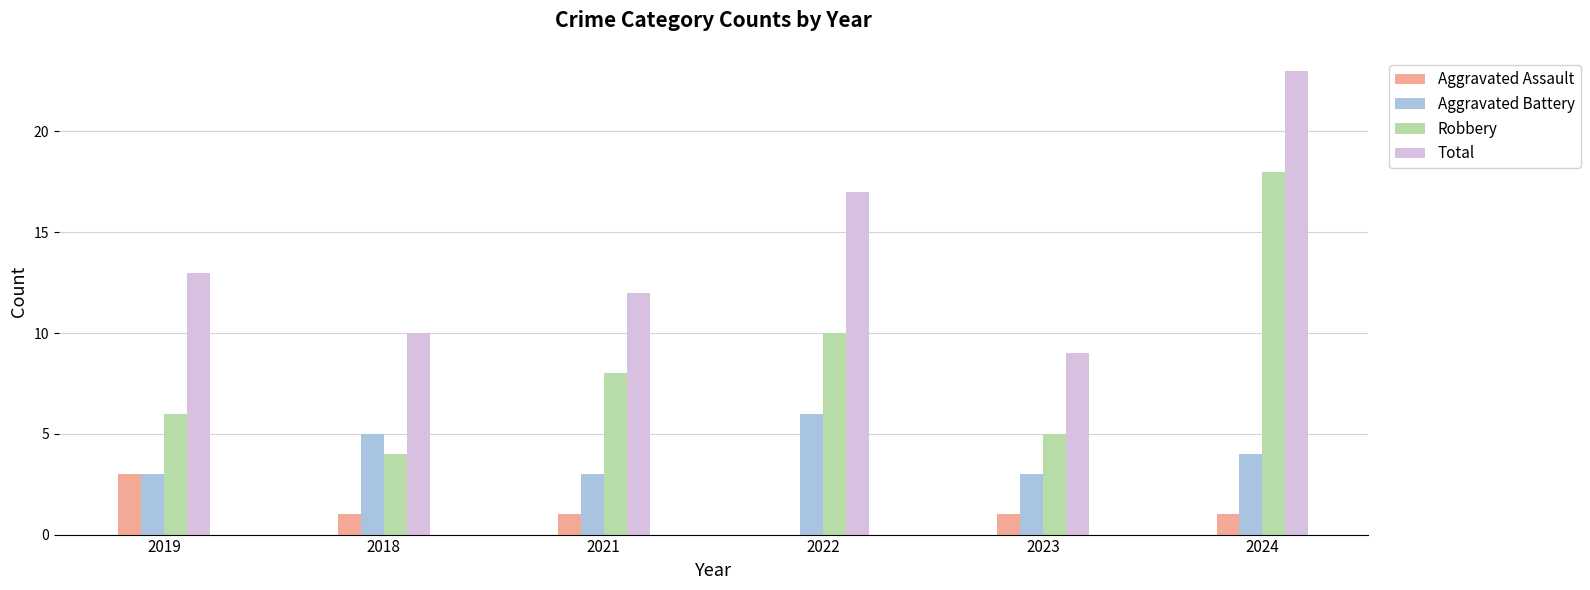

Between 2018 and 2022, which series saw the biggest shift?

Total